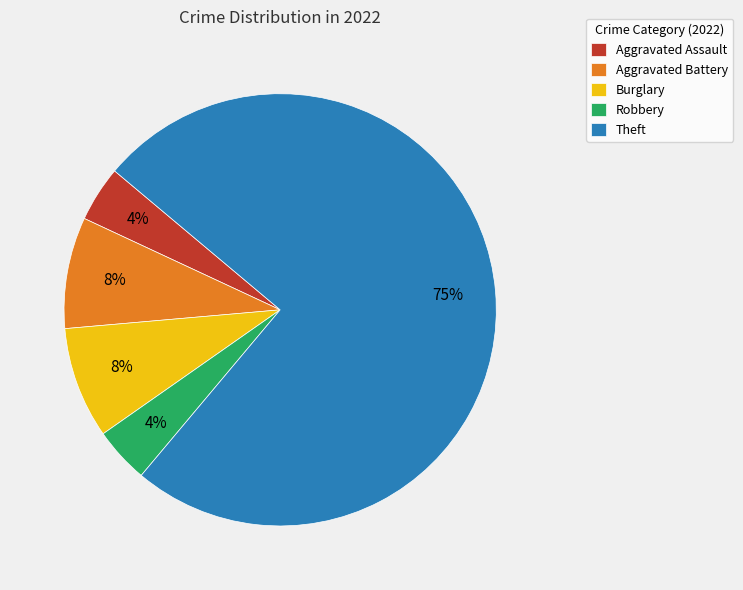

Which category has the biggest portion of the pie?

Theft